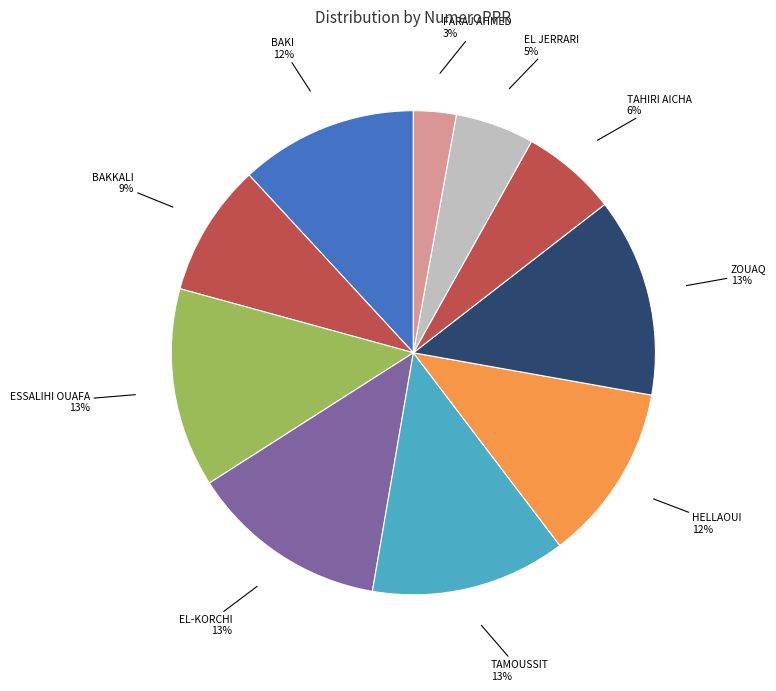

Is there a majority slice in this chart?

No